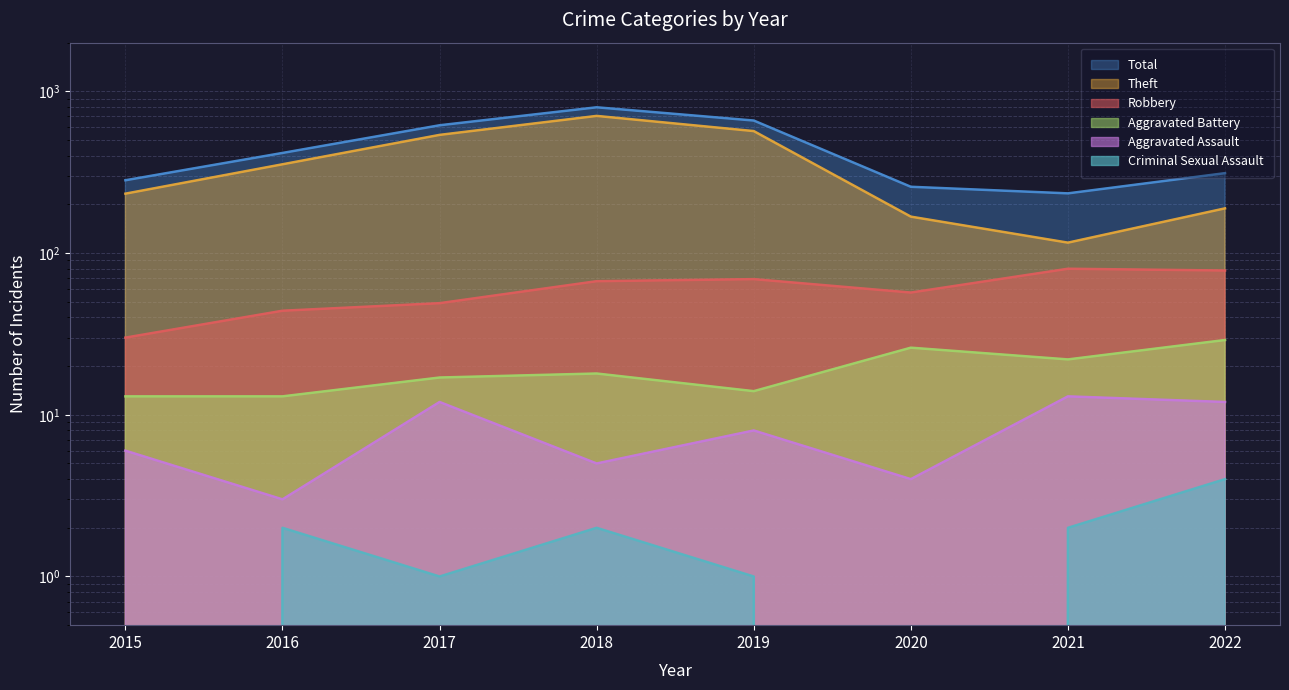

How many data points in Aggravated Battery are less than 18?

4